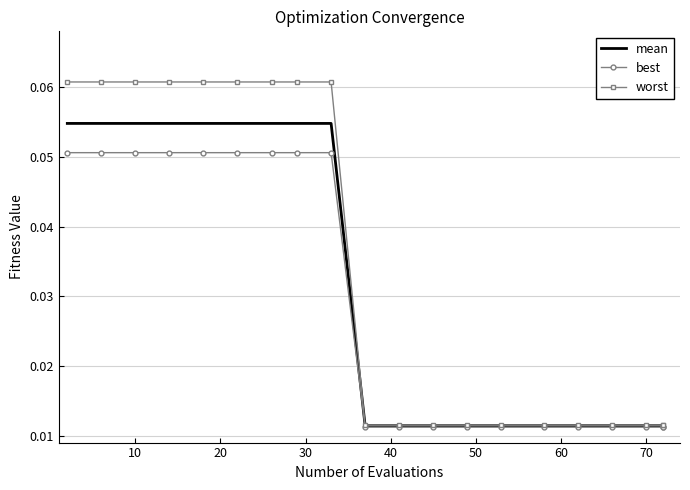

What are all the series names shown in the legend?

mean, best, worst